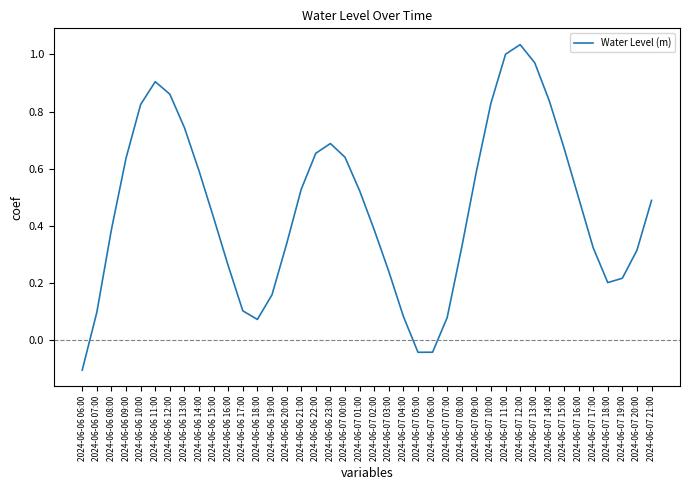

What position from the right is 2024-06-06 23:00?

23